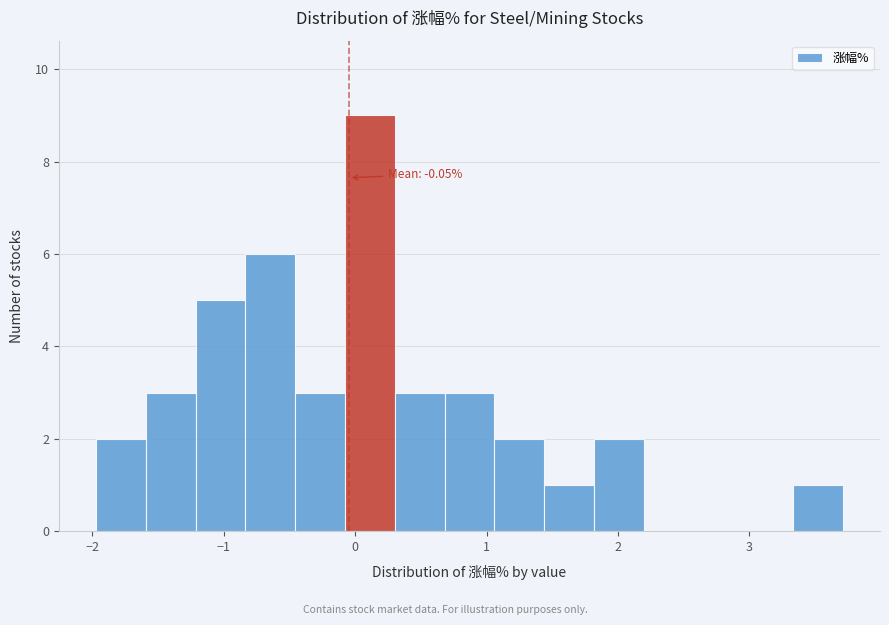

Around what value on the x-axis is the tallest bar? Give the approximate position of its centre, as read against the axis.

0.1